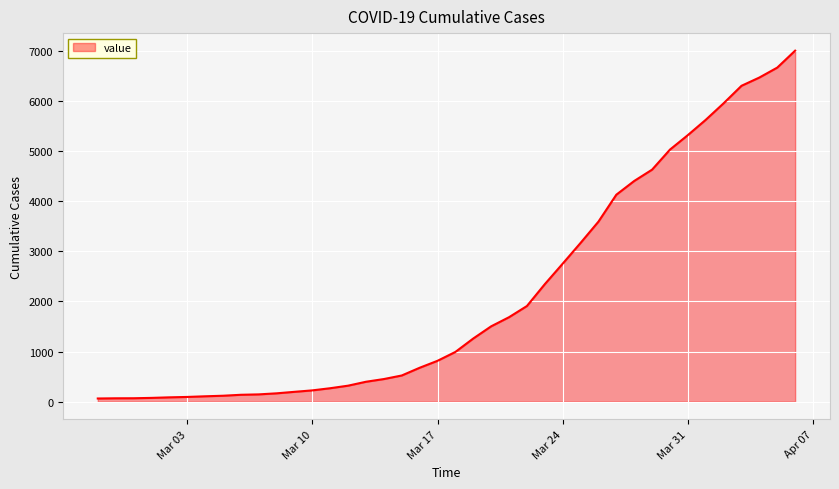

What is the maximum value shown in the chart?

7004